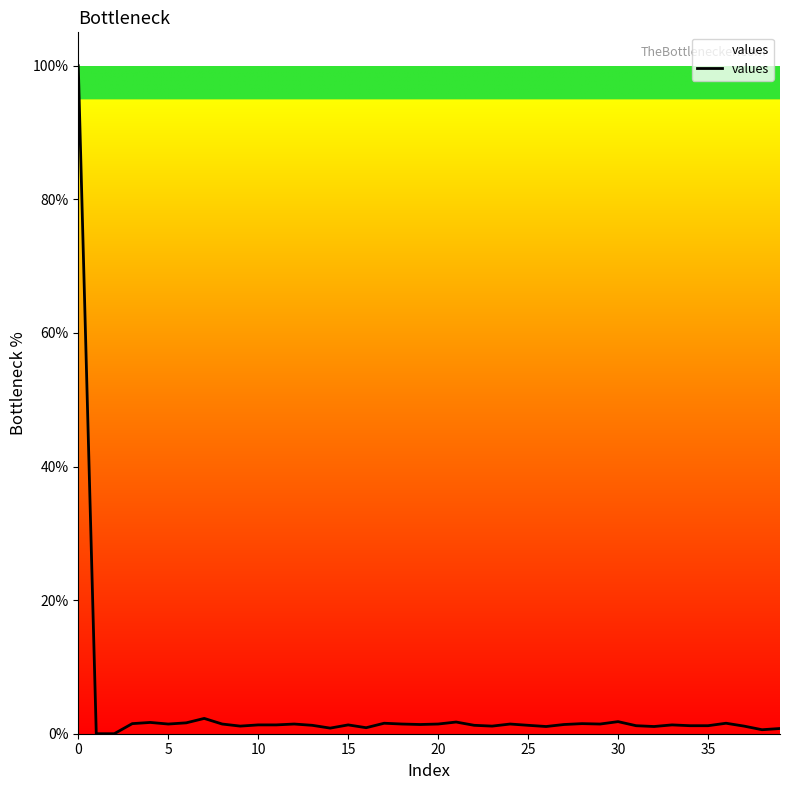

What is the greatest value displayed?

100.0